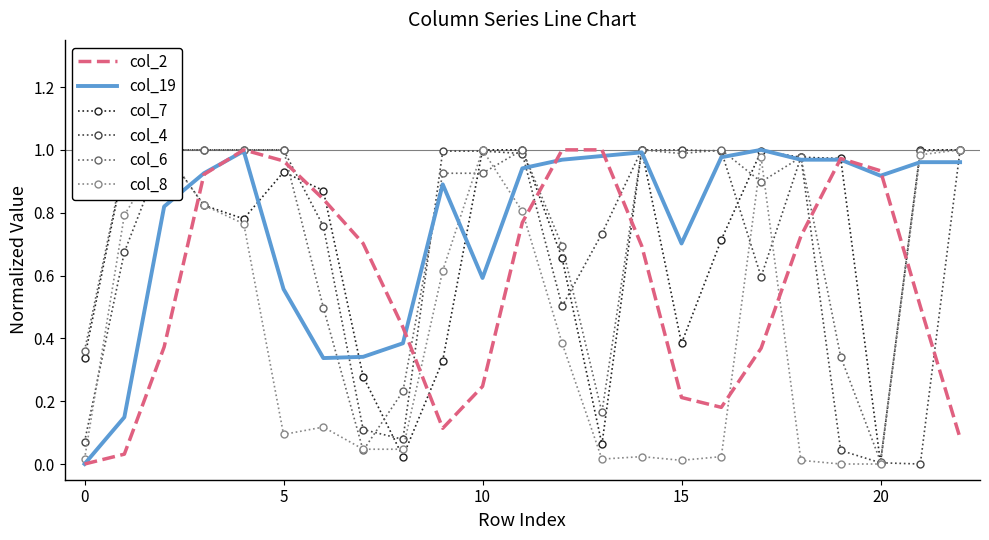

Reading left to right, transcribe all the data shown in this chart.

col_2: 0.0	0.0	0.4	0.9	1.0	1.0	0.8	0.7	0.4	0.1	0.2	0.8	1.0	1.0	0.7	0.2	0.2	0.4	0.7	1.0	0.9	0.5	0.1
col_19: 0.0	0.1	0.8	0.9	1.0	0.6	0.3	0.3	0.4	0.9	0.6	0.9	1.0	1.0	1.0	0.7	1.0	1.0	1.0	1.0	0.9	1.0	1.0
col_7: 0.3	1.0	1.0	0.8	0.8	0.9	0.9	0.3	0.0	0.3	1.0	1.0	0.7	0.1	1.0	0.4	0.7	1.0	1.0	1.0	0.0	1.0	1.0
col_4: 0.1	0.7	1.0	1.0	1.0	1.0	0.8	0.1	0.1	1.0	1.0	1.0	0.5	0.7	1.0	1.0	1.0	0.6	1.0	0.0	0.0	0.0	1.0
col_6: 0.4	1.0	1.0	1.0	1.0	1.0	0.5	0.0	0.2	0.9	0.9	1.0	0.7	0.2	1.0	1.0	1.0	0.9	1.0	0.3	0.0	1.0	1.0
col_8: 0.0	0.8	1.0	0.8	0.8	0.1	0.1	0.0	0.0	0.6	1.0	0.8	0.4	0.0	0.0	0.0	0.0	1.0	0.0	0.0	0.0	1.0	1.0